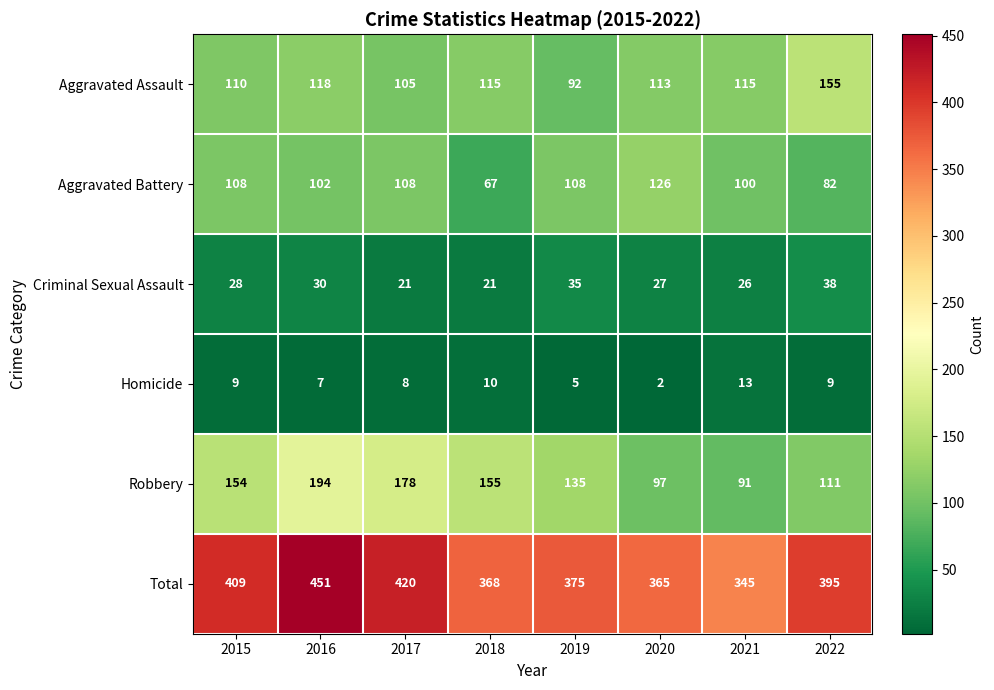

Which series has the largest total across all categories?

Total